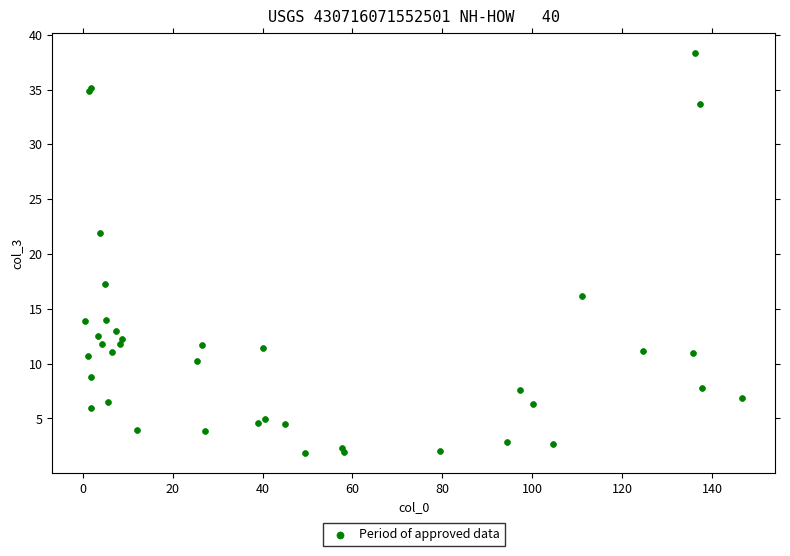

What Y value in the scatter plot is closest to 20?

22.0